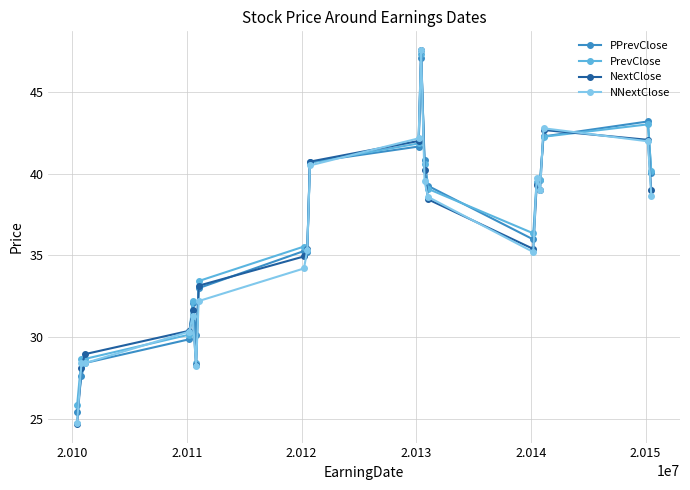

What is the smallest value displayed?

24.7